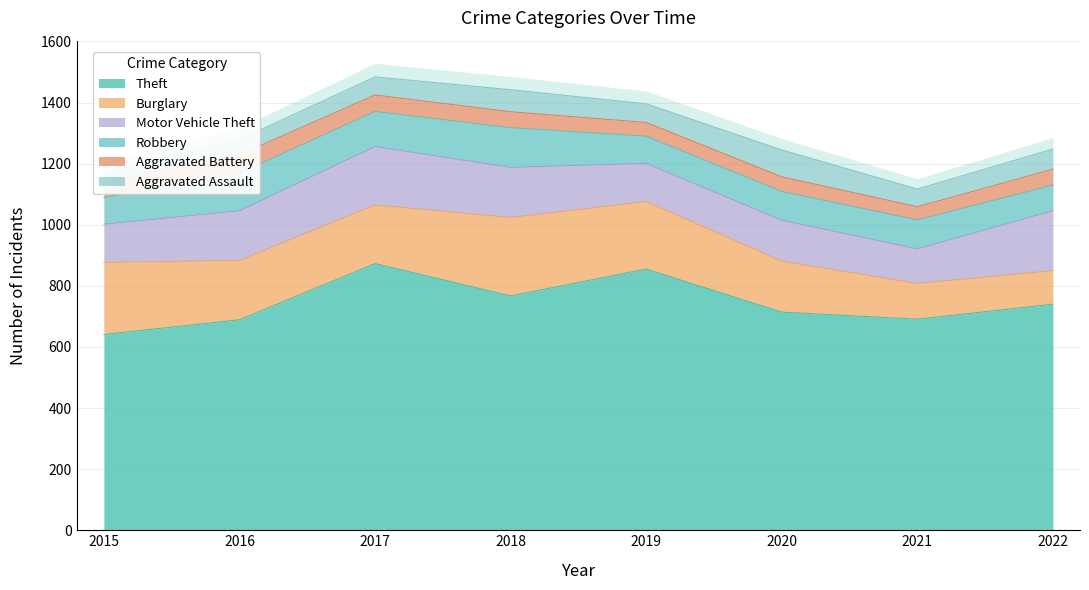

What is the difference between the Motor Vehicle Theft values at 2017 and 2015?

66